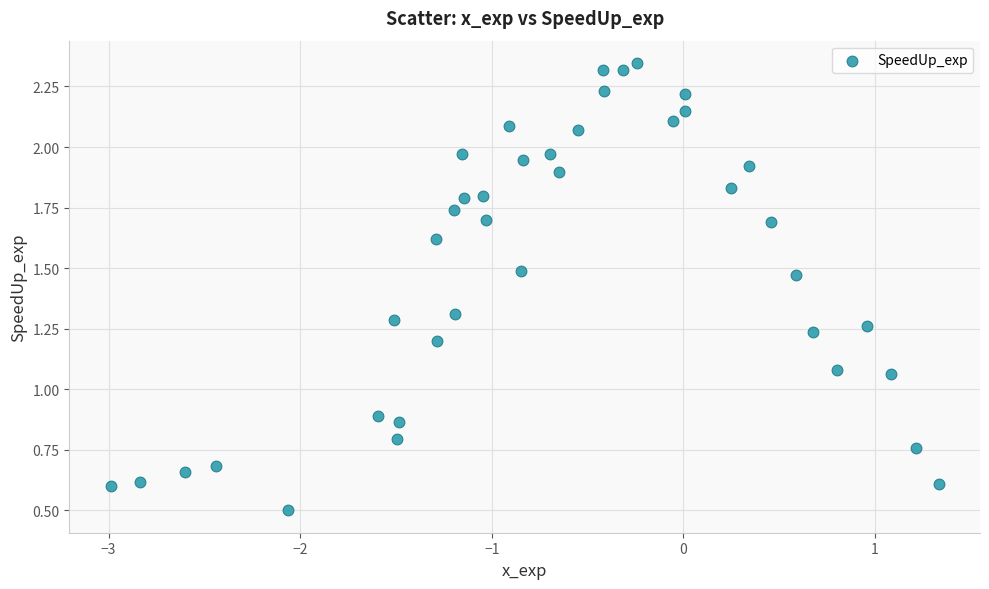

What is the range of X values (max minus min)?

4.3